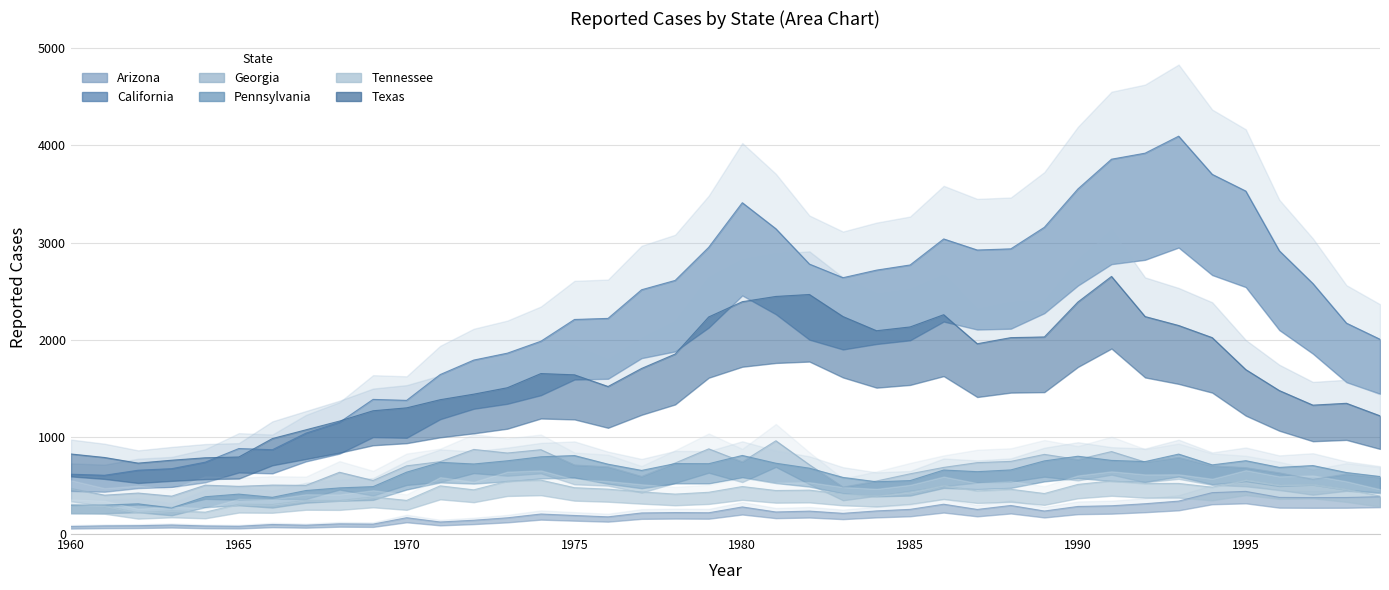

True or false: Georgia has a value of 504 at 1990.

True